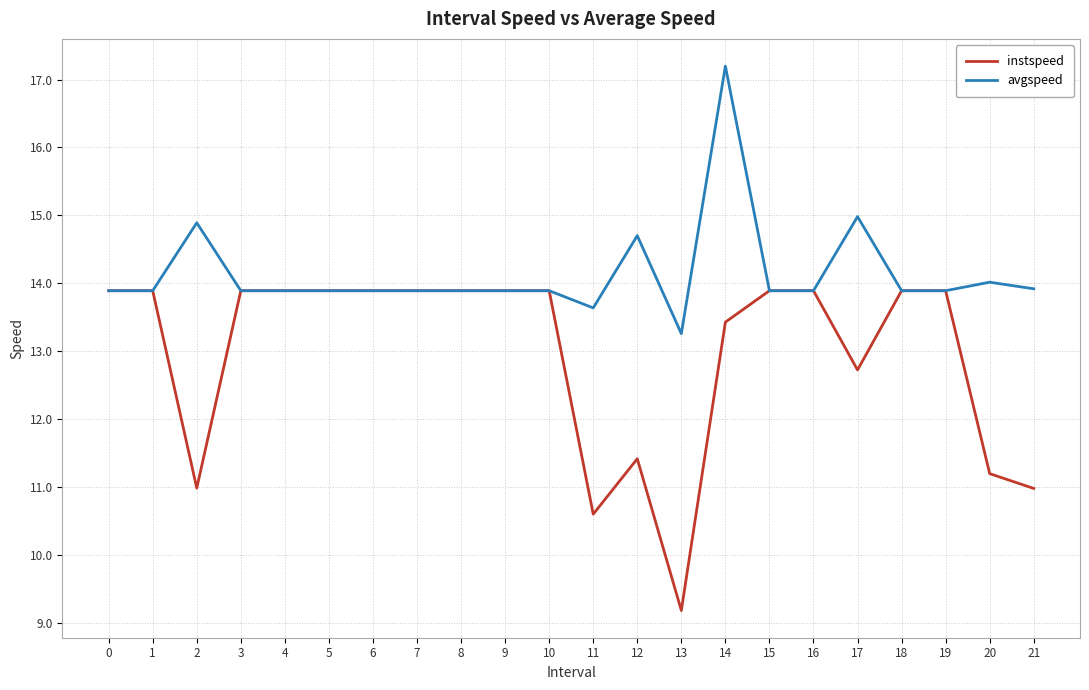

Which series has the largest total across all categories?

avgspeed